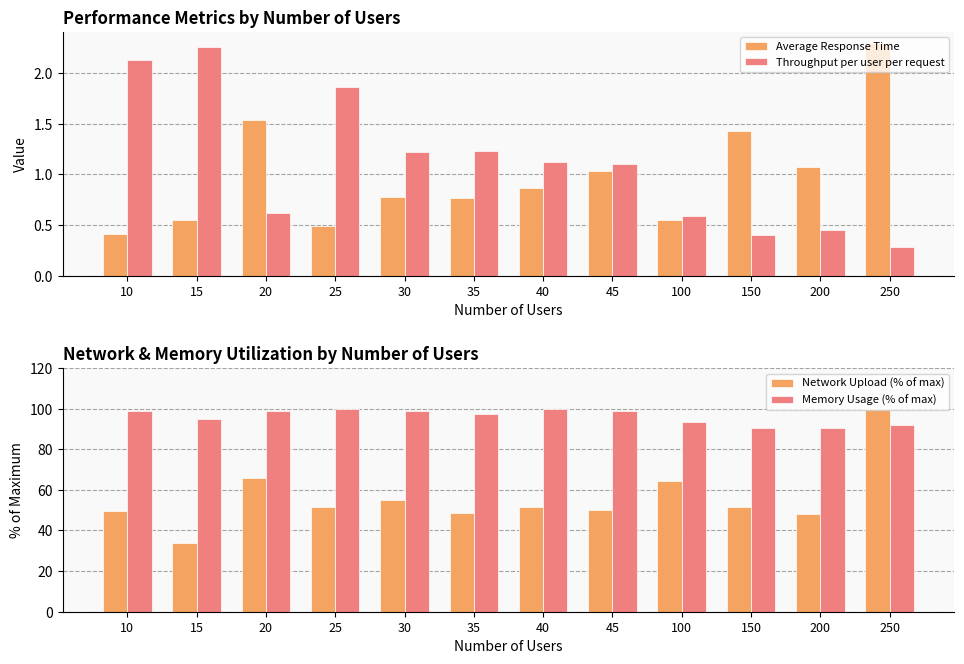

At which label does Network Upload (% of max) first exceed 51?

20